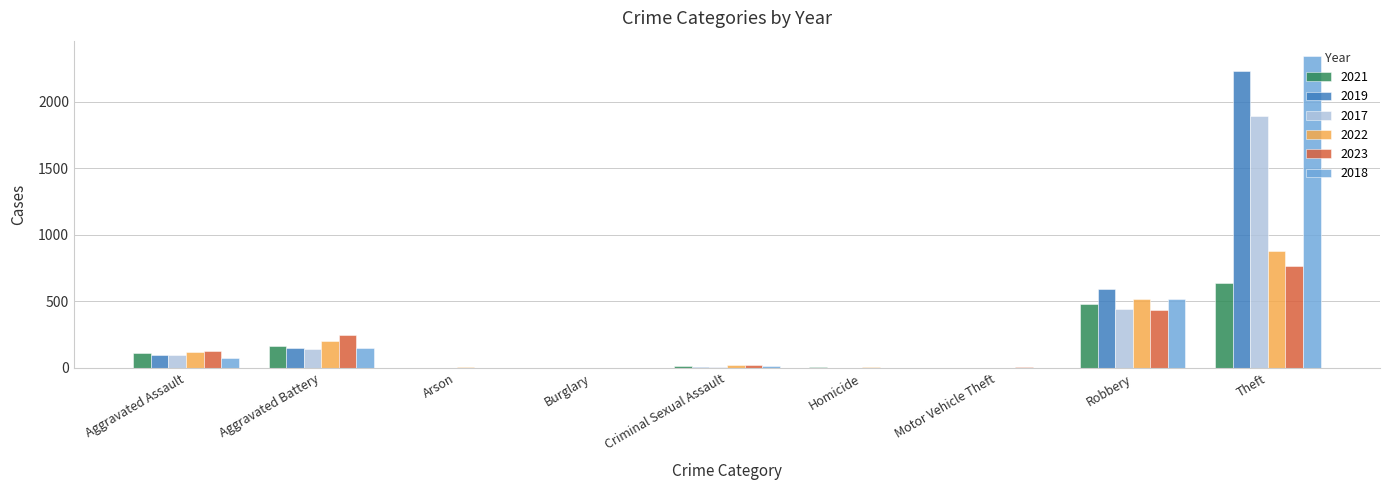

Are the bars horizontal?

No